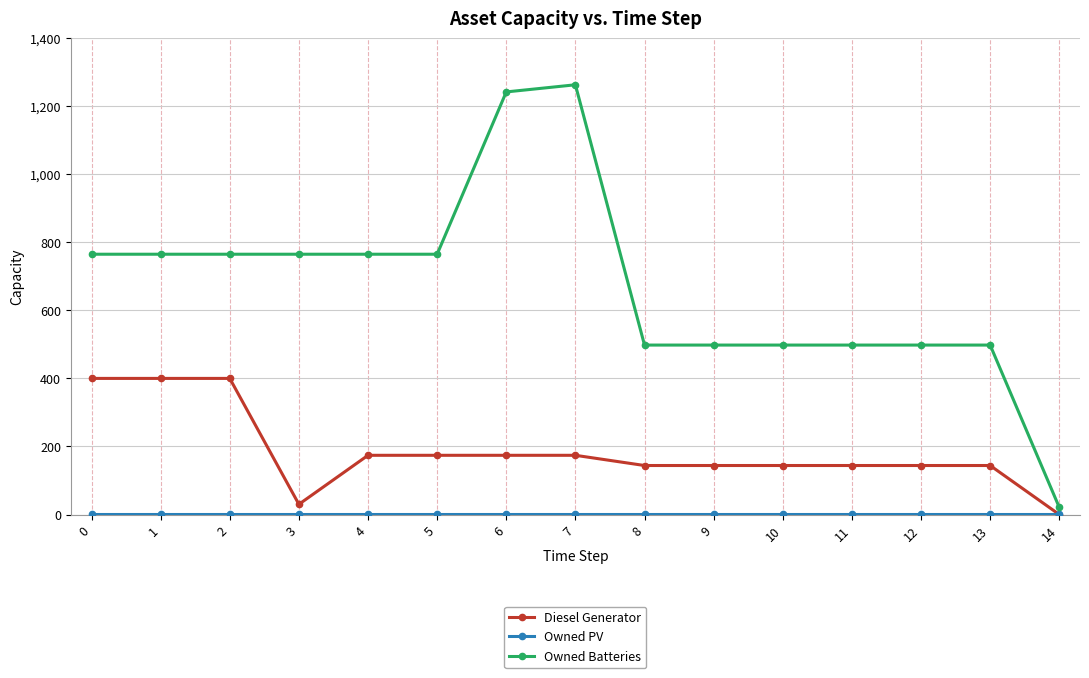

Which series has the largest total across all categories?

Owned Batteries